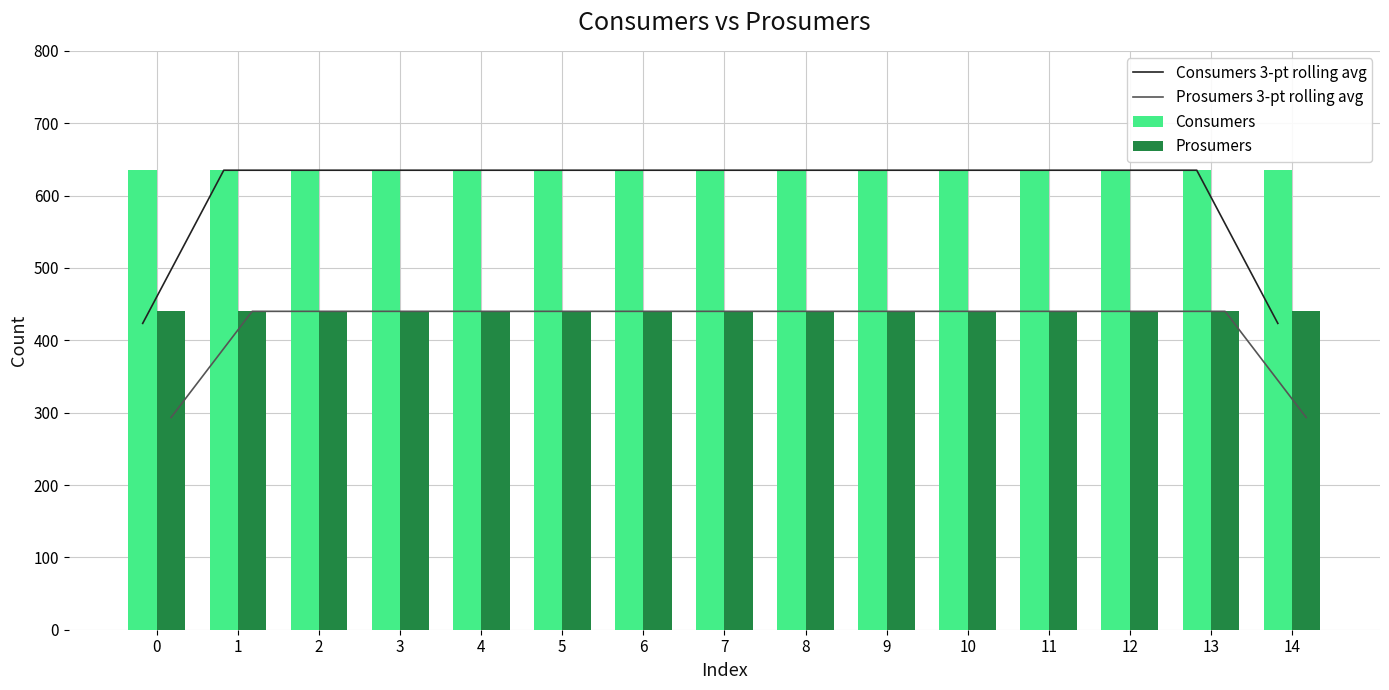

Reading left to right, what are all the values shown in this chart?

Consumers 3-pt rolling avg: 423.3	635.0	635.0	635.0	635.0	635.0	635.0	635.0	635.0	635.0	635.0	635.0	635.0	635.0	423.3
Prosumers 3-pt rolling avg: 293.3	440.0	440.0	440.0	440.0	440.0	440.0	440.0	440.0	440.0	440.0	440.0	440.0	440.0	293.3
Consumers: 635.0	635.0	635.0	635.0	635.0	635.0	635.0	635.0	635.0	635.0	635.0	635.0	635.0	635.0	635.0
Prosumers: 440.0	440.0	440.0	440.0	440.0	440.0	440.0	440.0	440.0	440.0	440.0	440.0	440.0	440.0	440.0